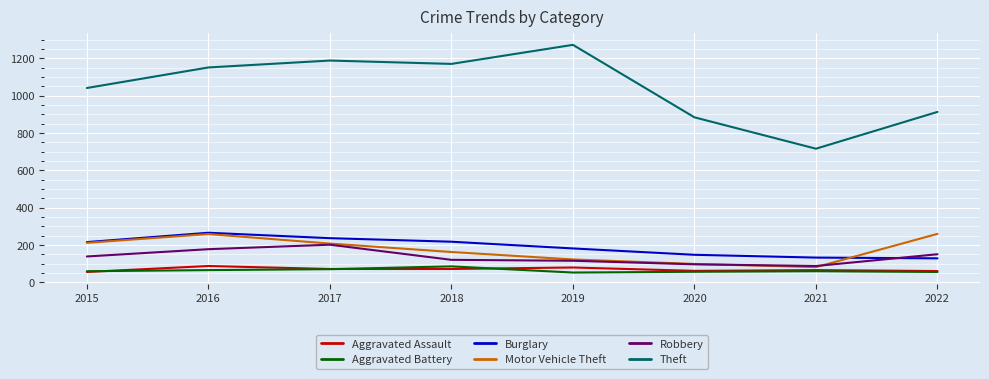

What is the difference between the Aggravated Battery values at 2020 and 2016?

9